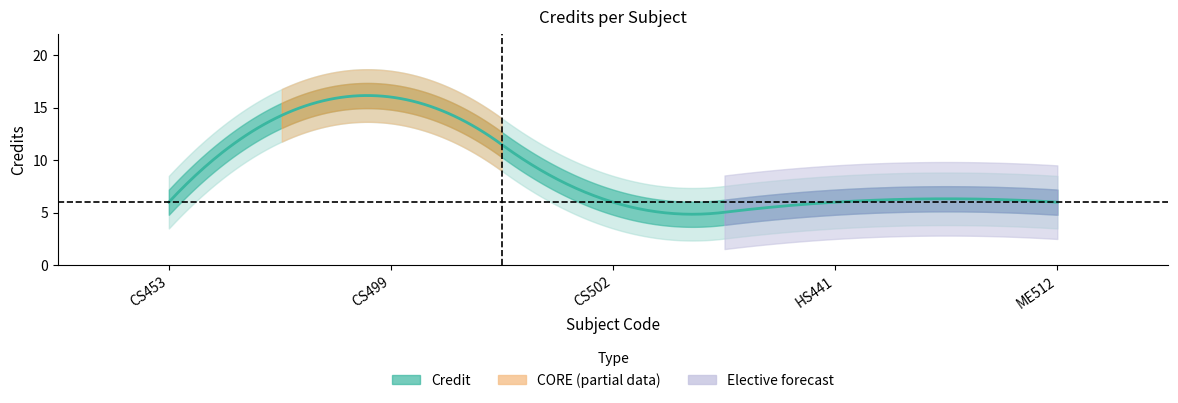

What is the difference between the values at CS502 and CS499?

10